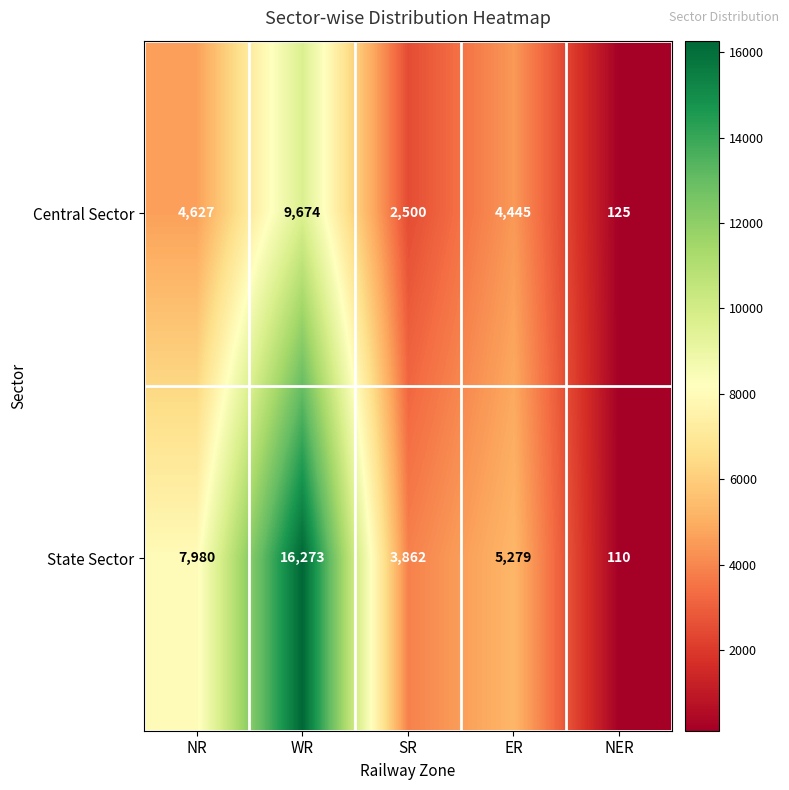

Which category has the lowest value across all series?

NER